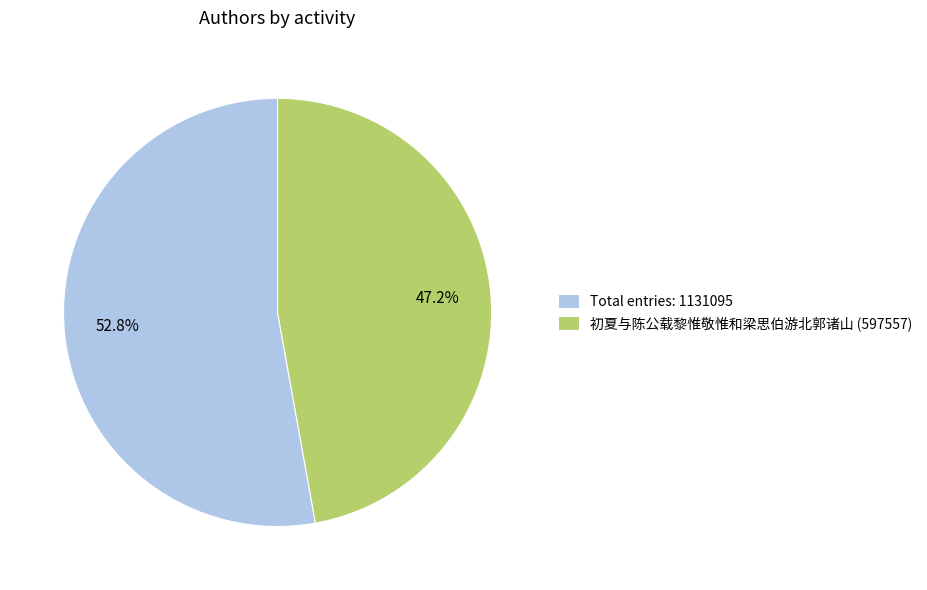

How many segments does this pie chart have?

2